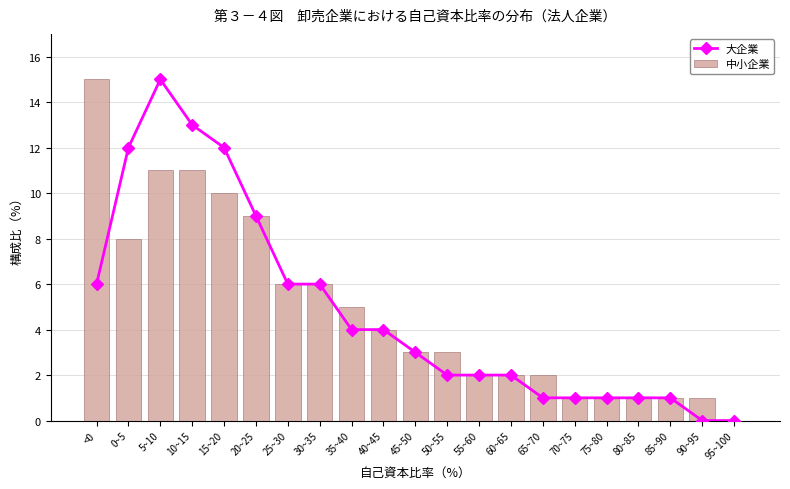

What is the sum of the 中小企業 values at 0~5 and 80~85?

9